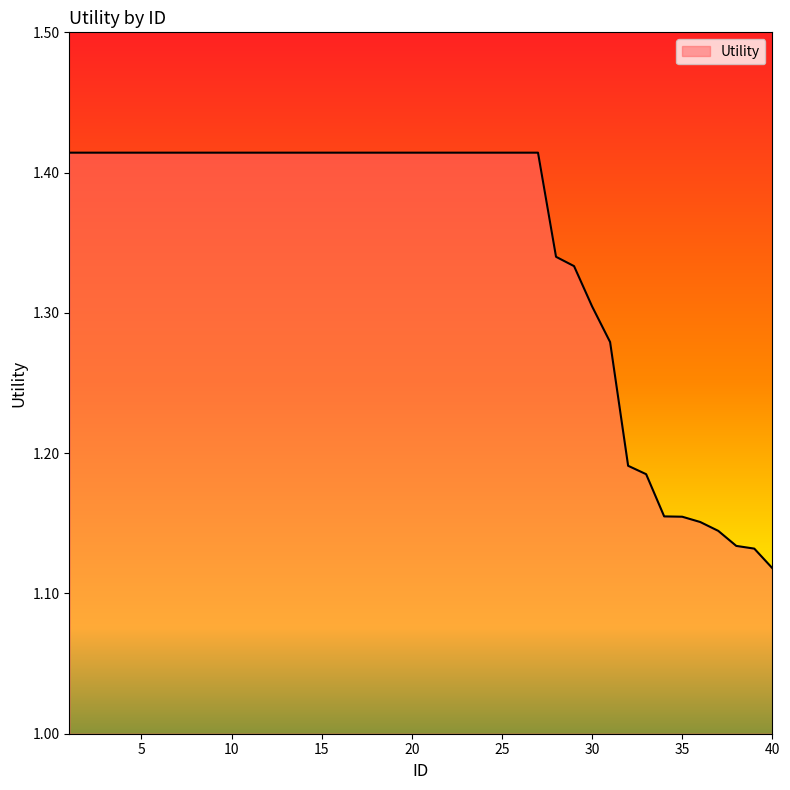

What is the difference between the maximum and minimum values?

0.3